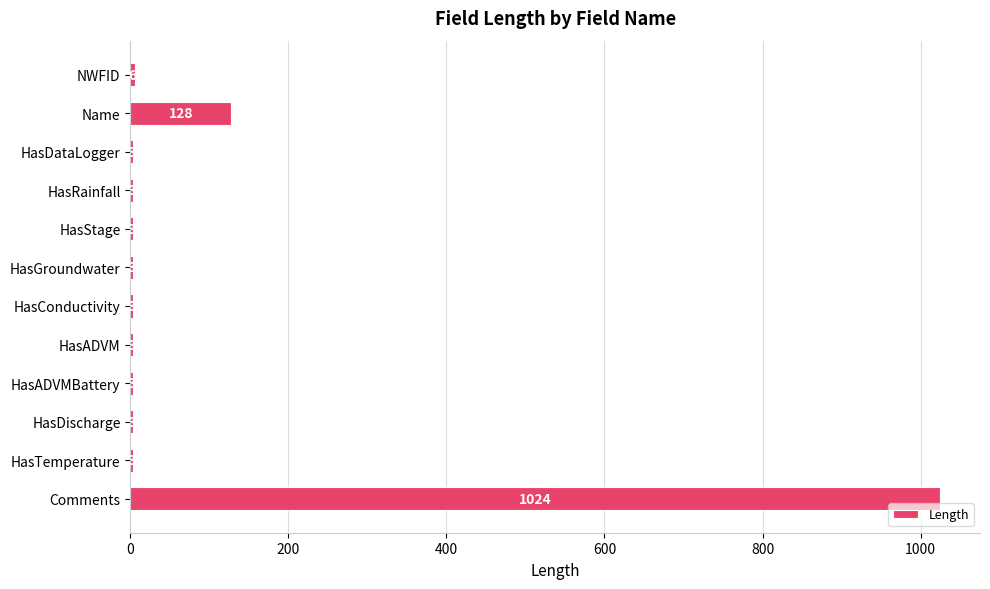

Reading bottom to top, what are all the values shown in this chart?

Comments=1024	HasTemperature=3	HasDischarge=3	HasADVMBattery=3	HasADVM=3	HasConductivity=3	HasGroundwater=3	HasStage=3	HasRainfall=3	HasDataLogger=3	Name=128	NWFID=6